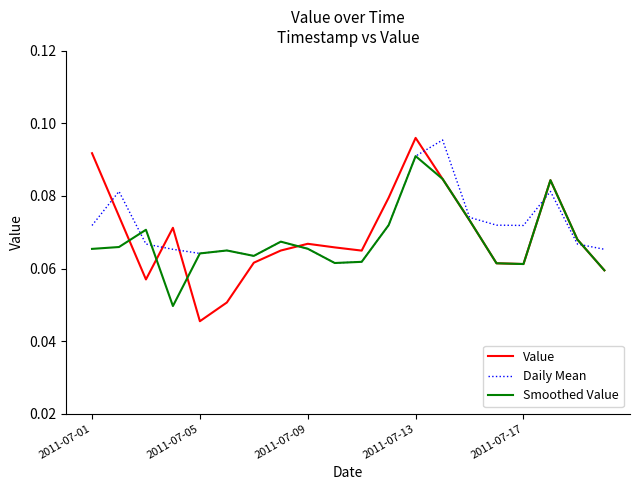

Which series has the widest spread of values?

Value